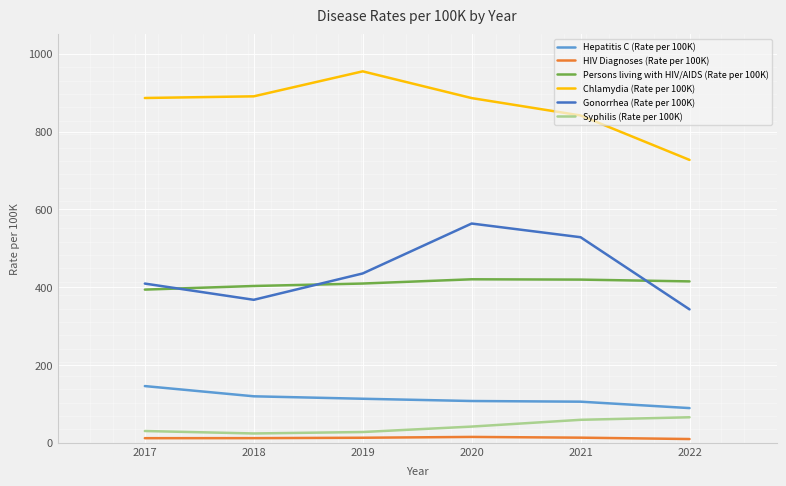

Is it true that Gonorrhea (Rate per 100K) equals 145.5 at 2018?

False